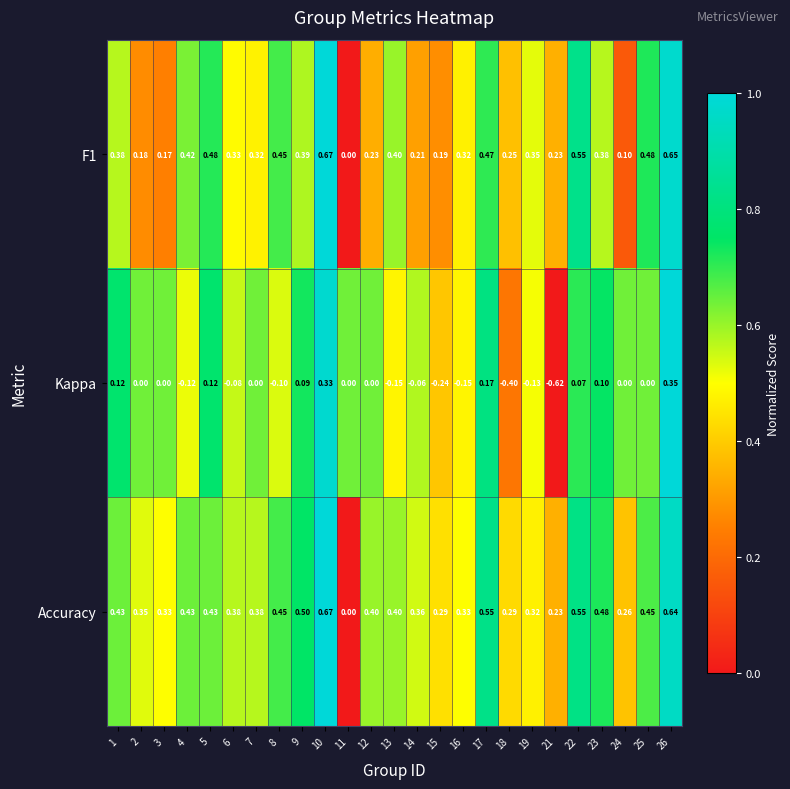

Which series changed the most between 1 and 7?

Kappa